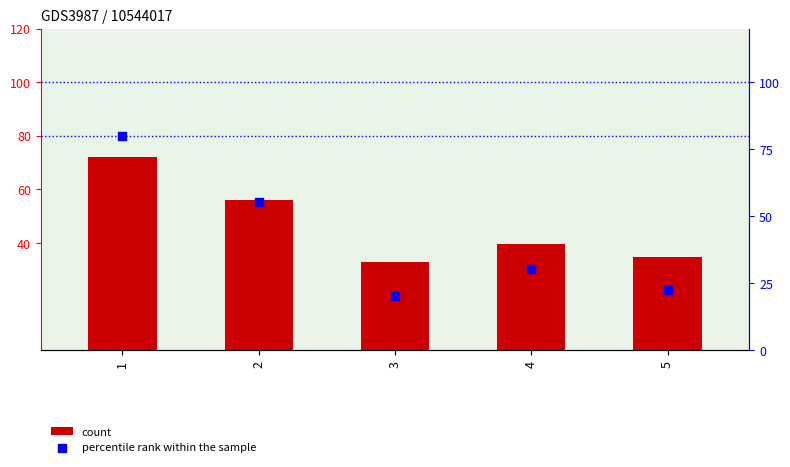

At which category is the sum across all series the highest?

1